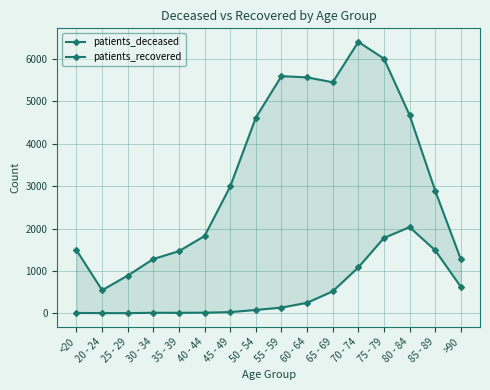

How many data points in patients_deceased are less than 133?

8